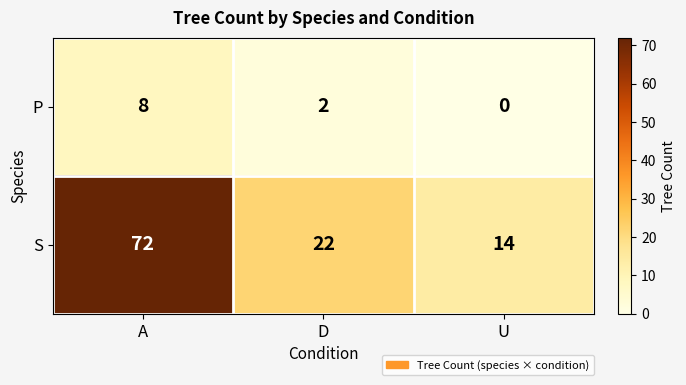

The value of P at D is 3. True or false?

False